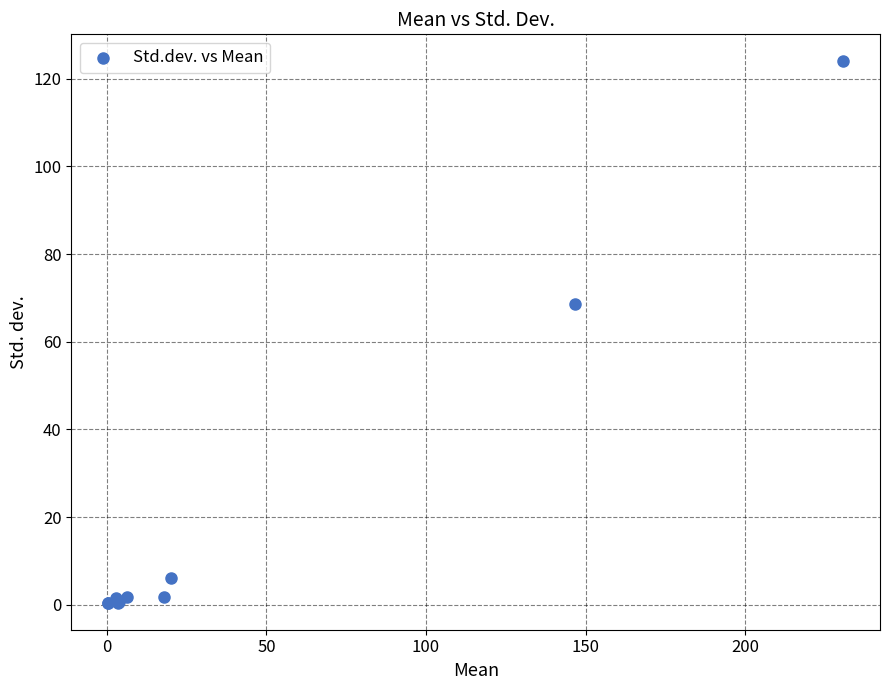

What Y value in the scatter plot is closest to 62?

68.6